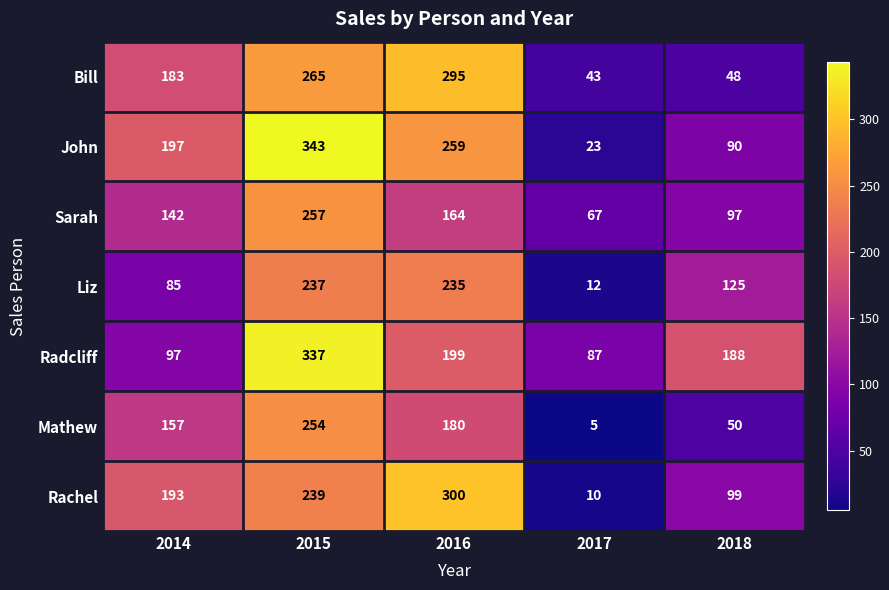

List the series in order of their peak value, highest first.

John, Radcliff, Rachel, Bill, Sarah, Mathew, Liz